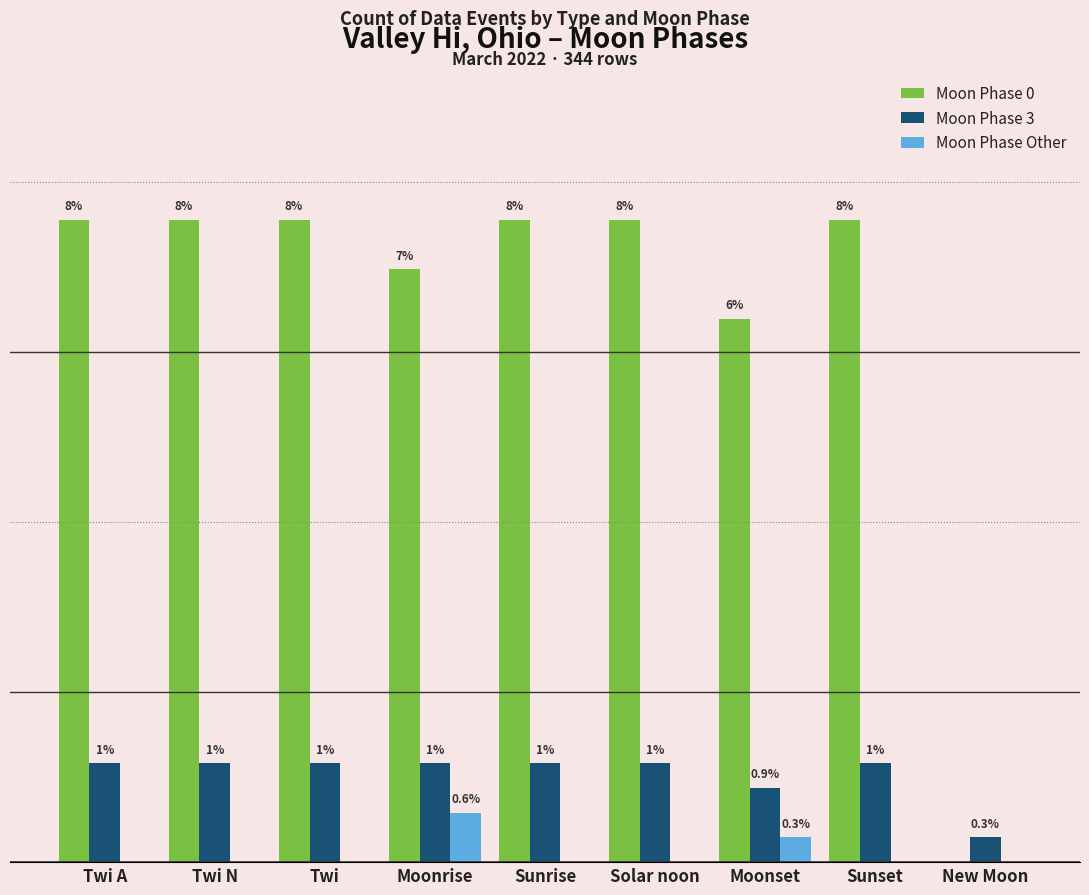

True or false: Moon Phase 3 has a value of 1 at Twi N.

False